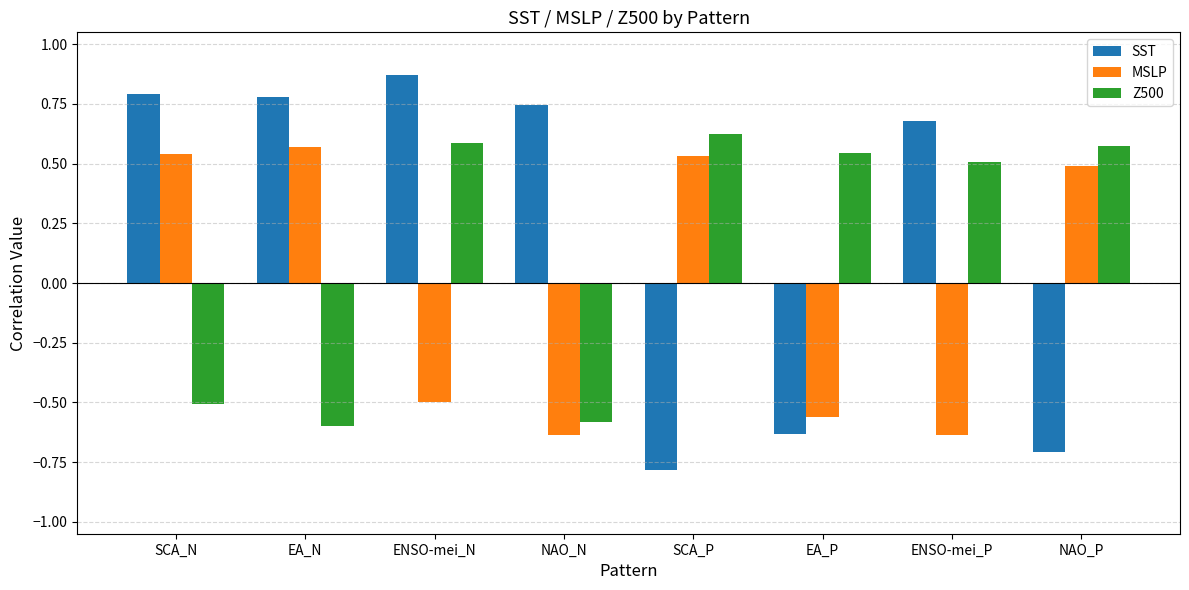

Is the value of MSLP at NAO_P greater than the value of Z500 at SCA_P?

No